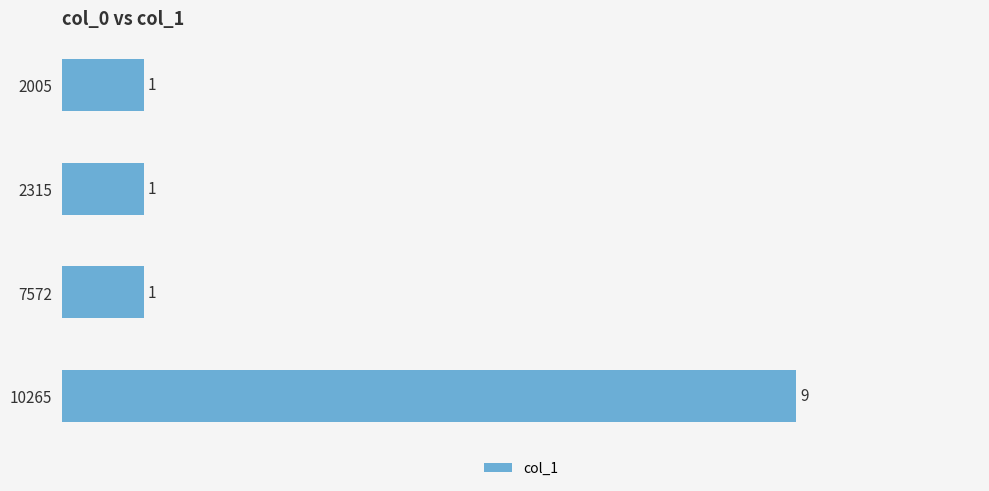

Is it true that the value at 2315 is 2?

False